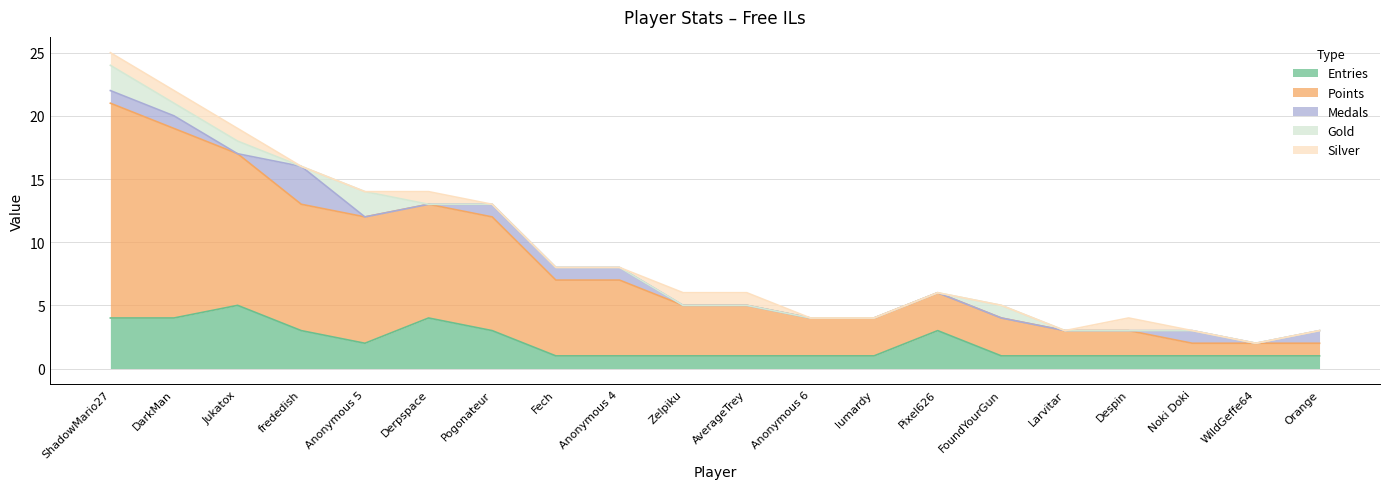

The value of Entries at Despin is 2. True or false?

False